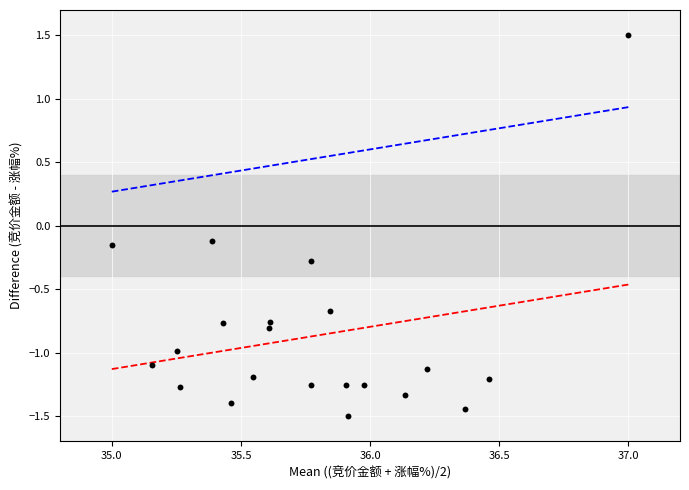

What is the range of X values (max minus min)?

2.0